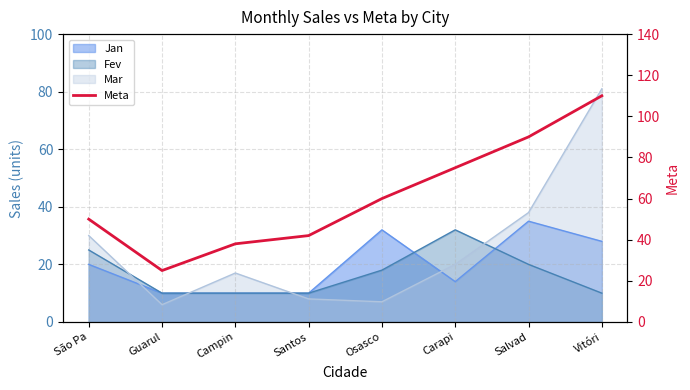

Reading left to right, what are all the values shown in this chart?

50	25	38	42	60	75	90	110